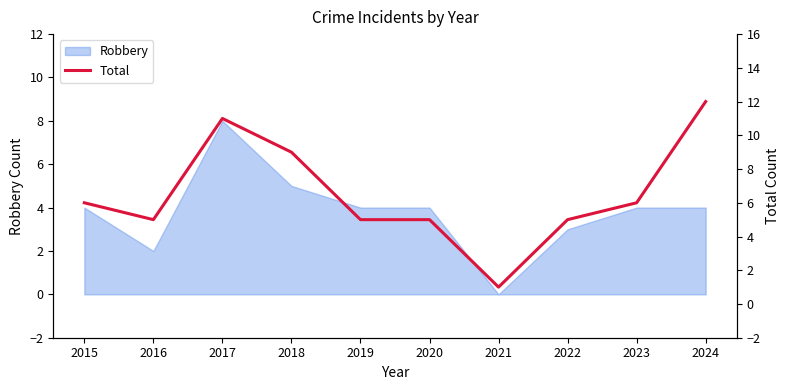

True or false: the data shows 3 at 2015.

False